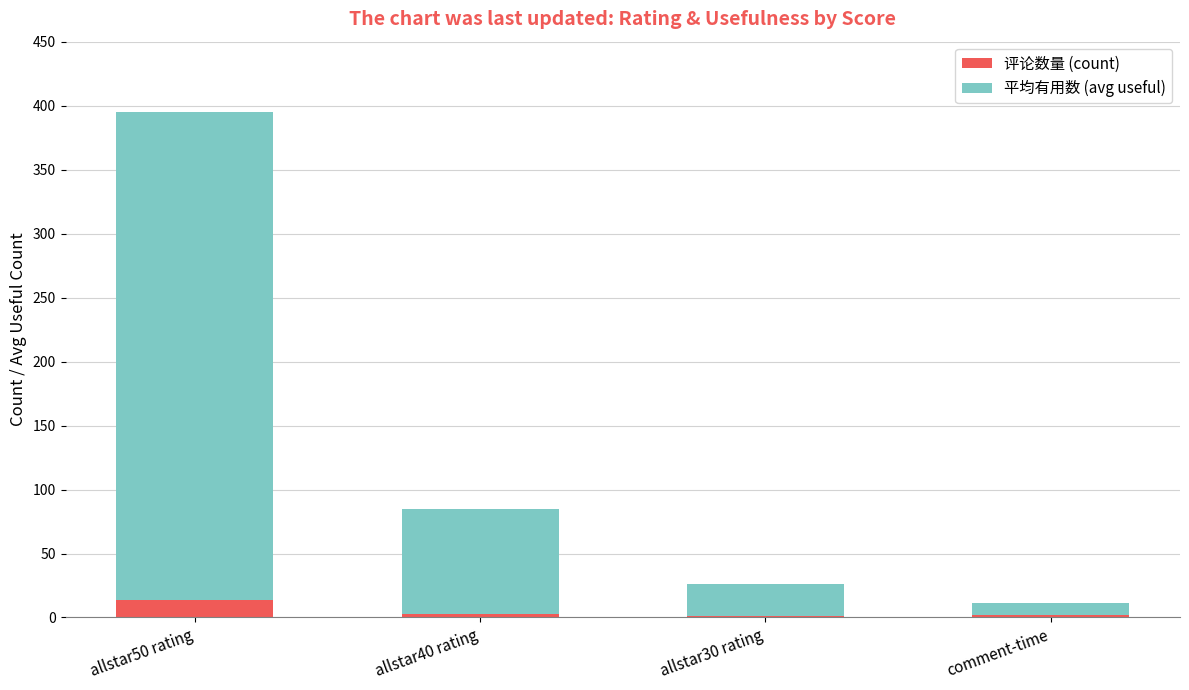

At which category is the sum across all series the highest?

allstar50 rating